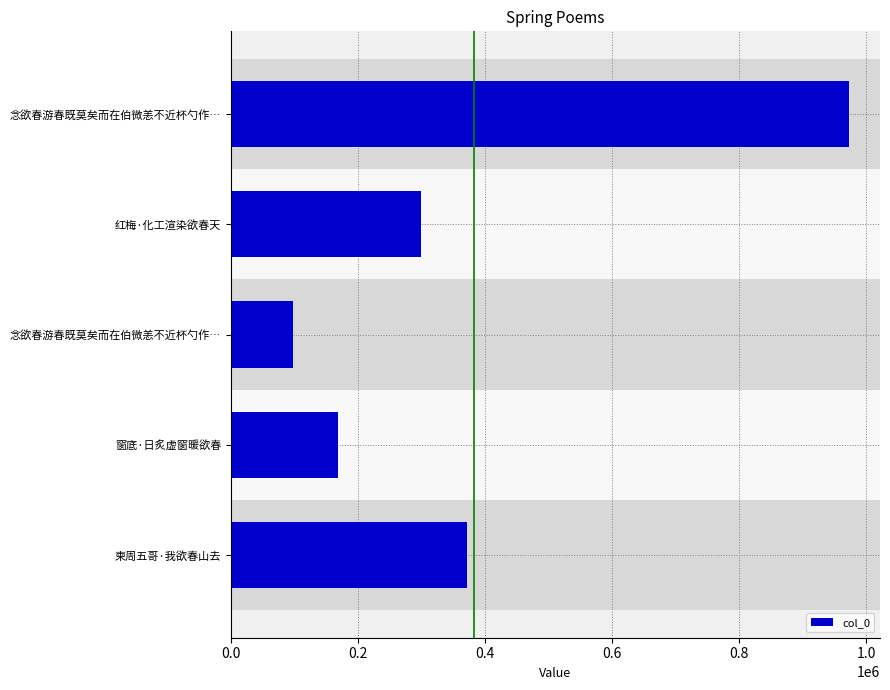

How many data points does each series have?

5